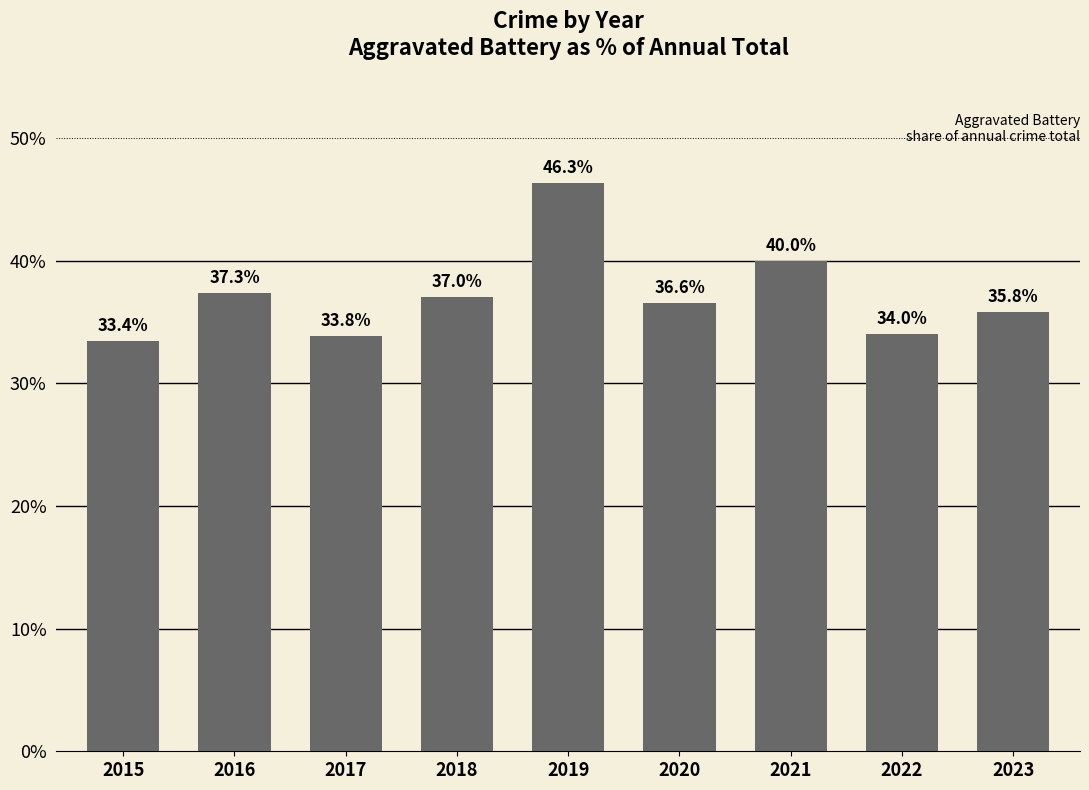

Reading left to right, transcribe all the data shown in this chart.

33.4	37.3	33.8	37.0	46.3	36.6	40.0	34.0	35.8